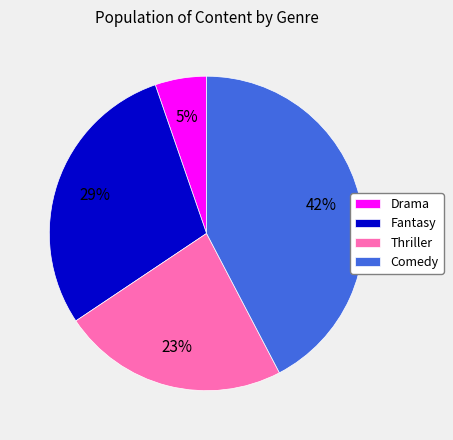

Does Fantasy represent more than half of the total?

No